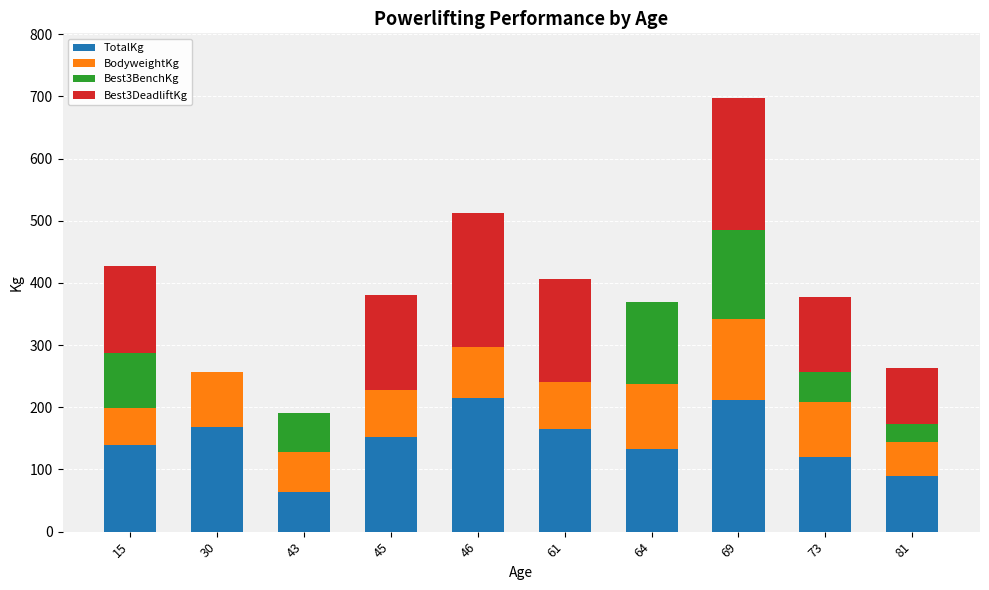

What is the maximum value for TotalKg?

215.0